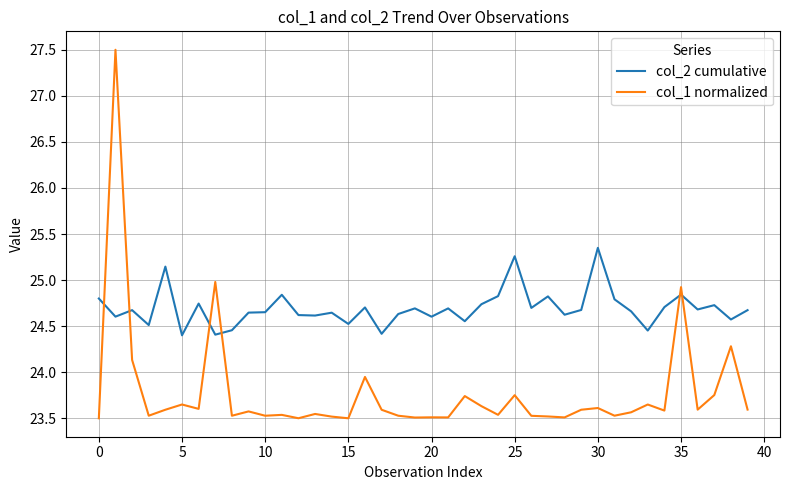

At how many categories does at least one series exceed 24?

40